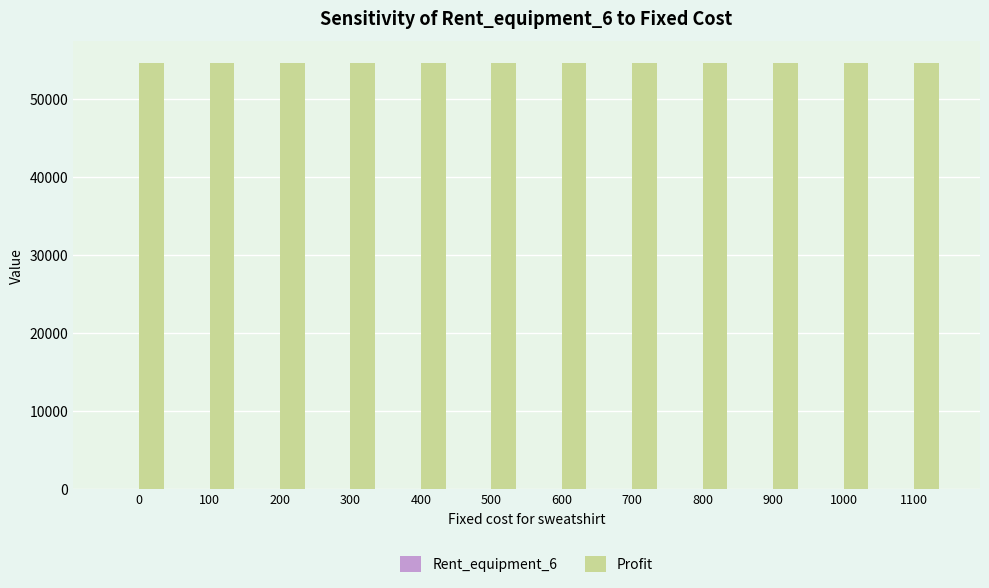

Reading right to left, what are all the values shown in this chart?

Rent_equipment_6: 1100=0.0	1000=0.0	900=0.0	800=0.0	700=0.0	600=0.0	500=0.0	400=0.0	300=0.0	200=0.0	100=0.0	0=0.0
Profit: 1100=54613.8	1000=54613.8	900=54613.8	800=54613.8	700=54613.8	600=54613.8	500=54613.8	400=54613.8	300=54613.8	200=54613.8	100=54613.8	0=54613.8